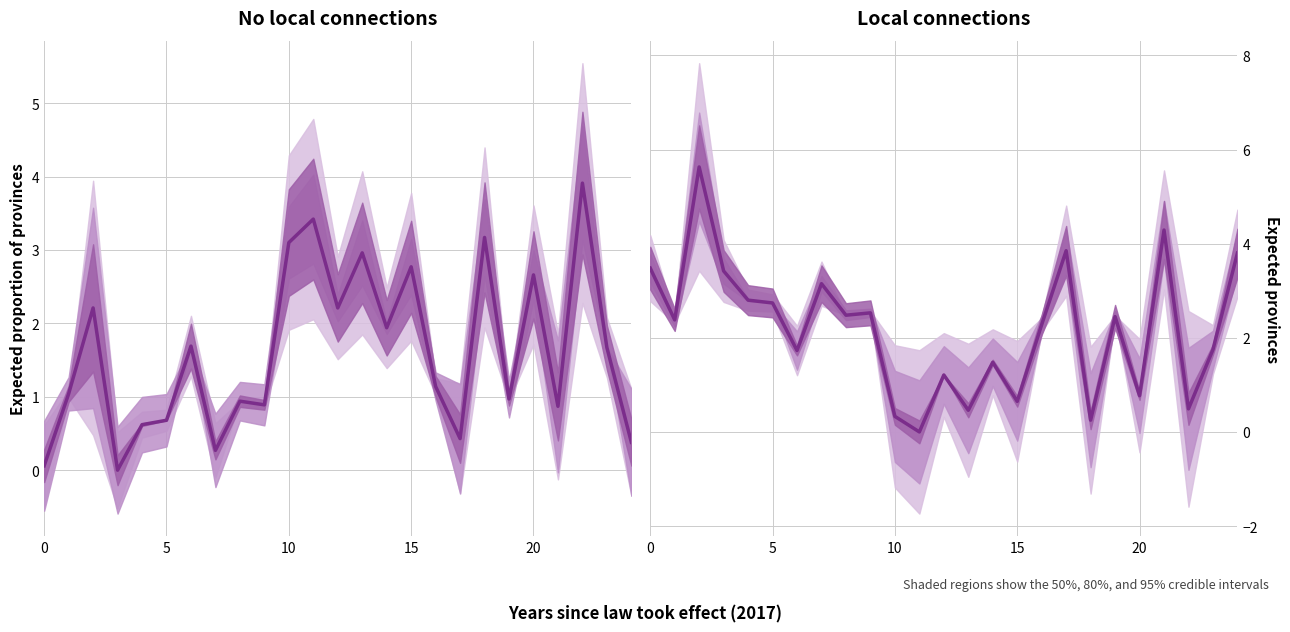

What is the difference between the maximum and minimum values?

5.6